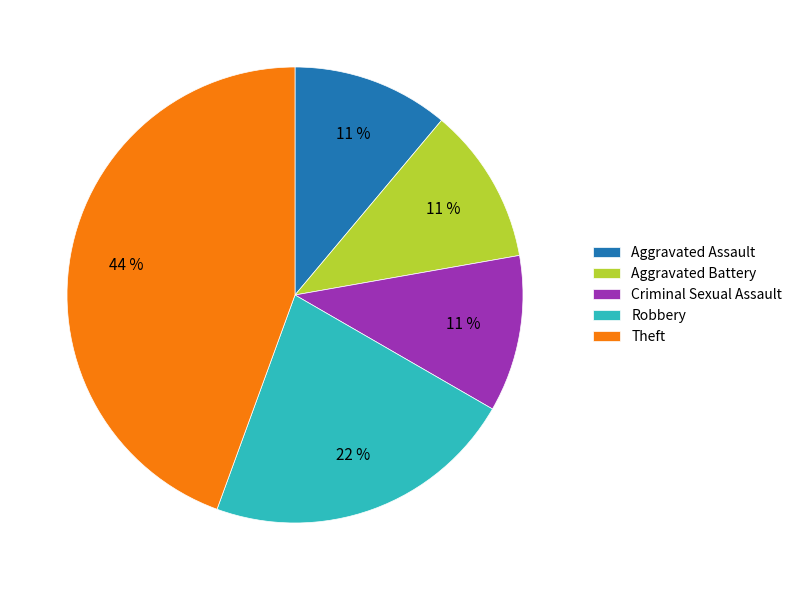

Does Robbery represent more than half of the total?

No